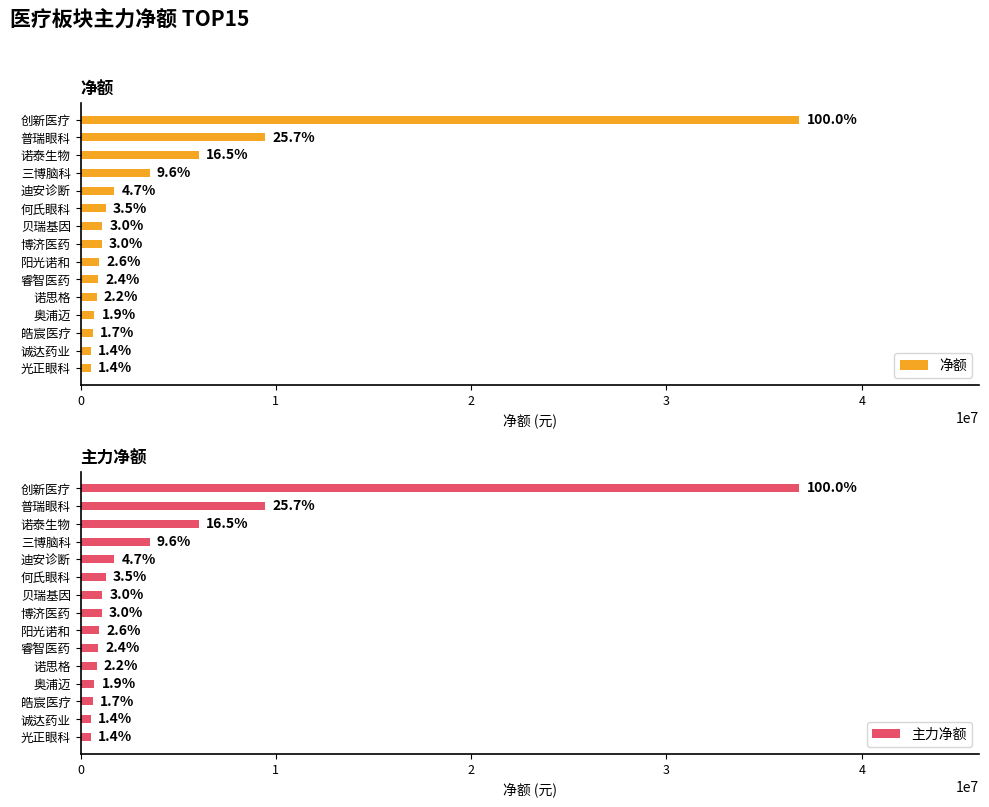

Which series has the largest total across all categories?

净额